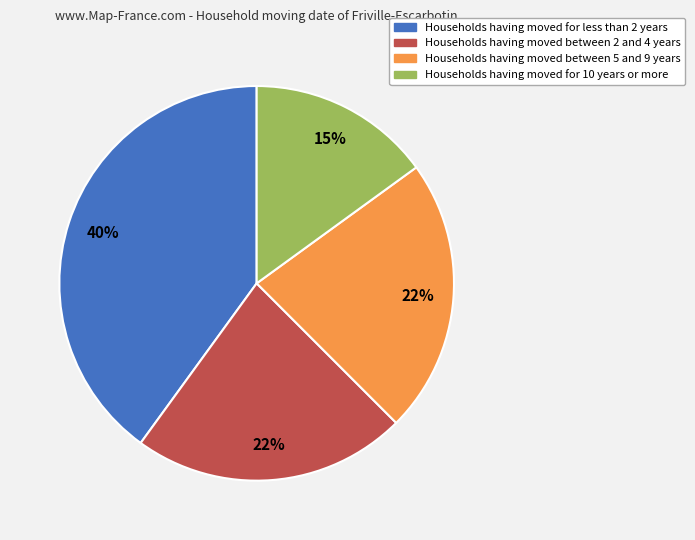

Is there a majority slice in this chart?

No